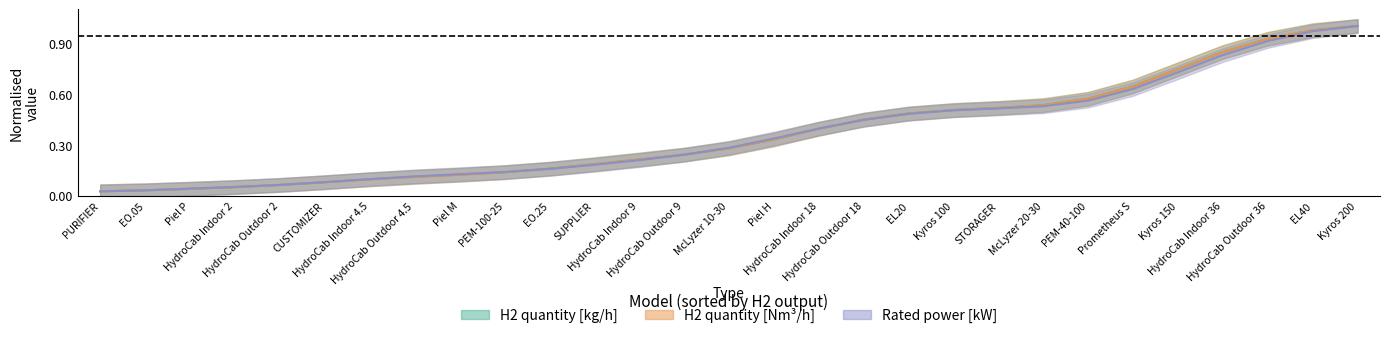

Which series ends up on top after the final intersection of H2 quantity [kg/h] and Rated power [kW]?

Rated power [kW]